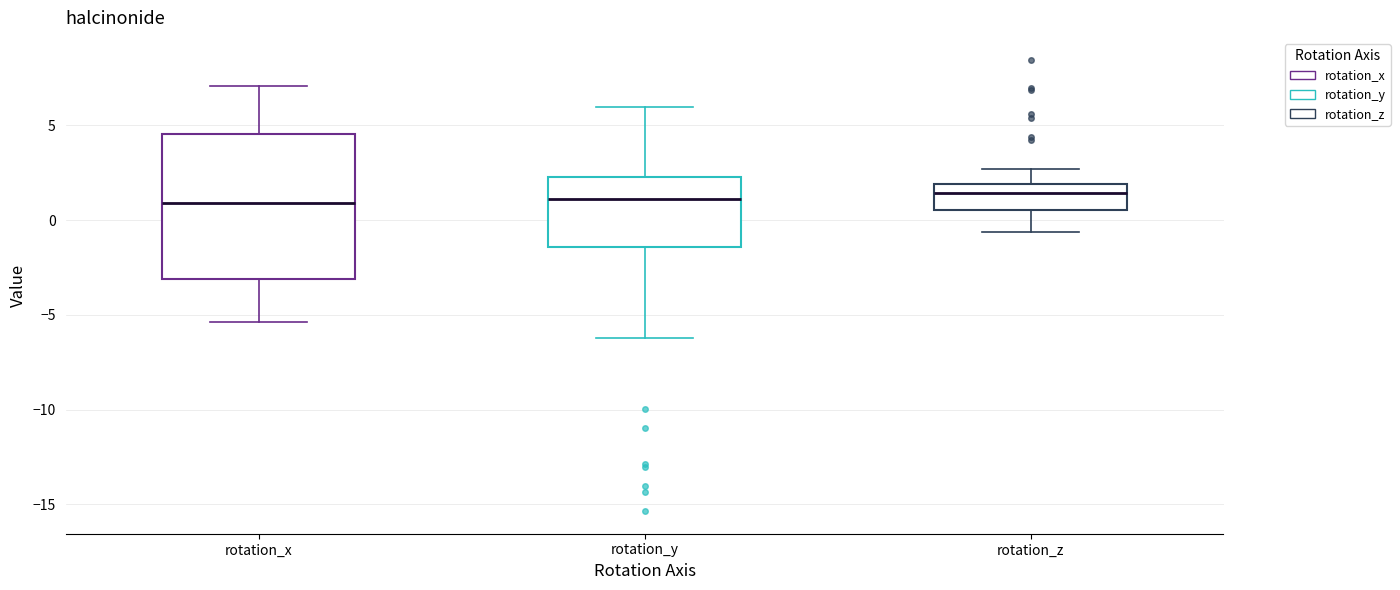

Where does the lower whisker of the box for rotation_x end on the y-axis? The values are not printed on the chart, so give them approximately, as read against the axis.

-5.5